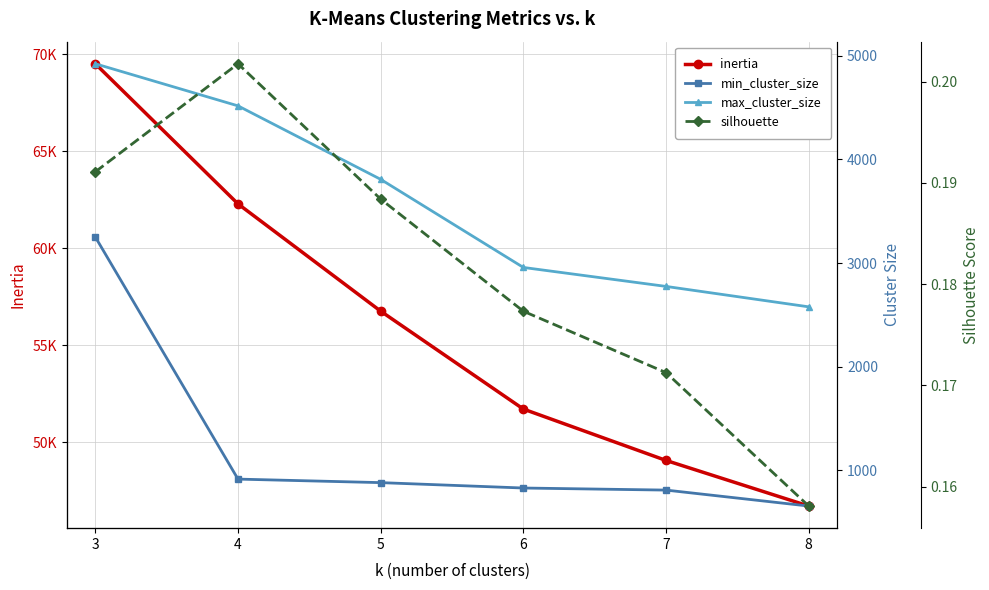

True or false: min_cluster_size and max_cluster_size intersect in this chart.

False